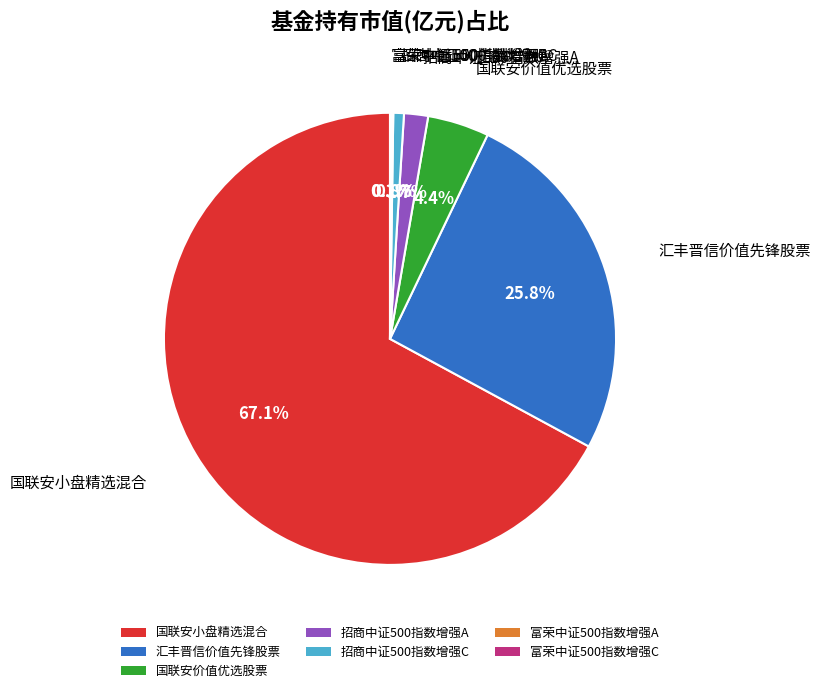

To the nearest percent, what is the average slice percentage?

14%